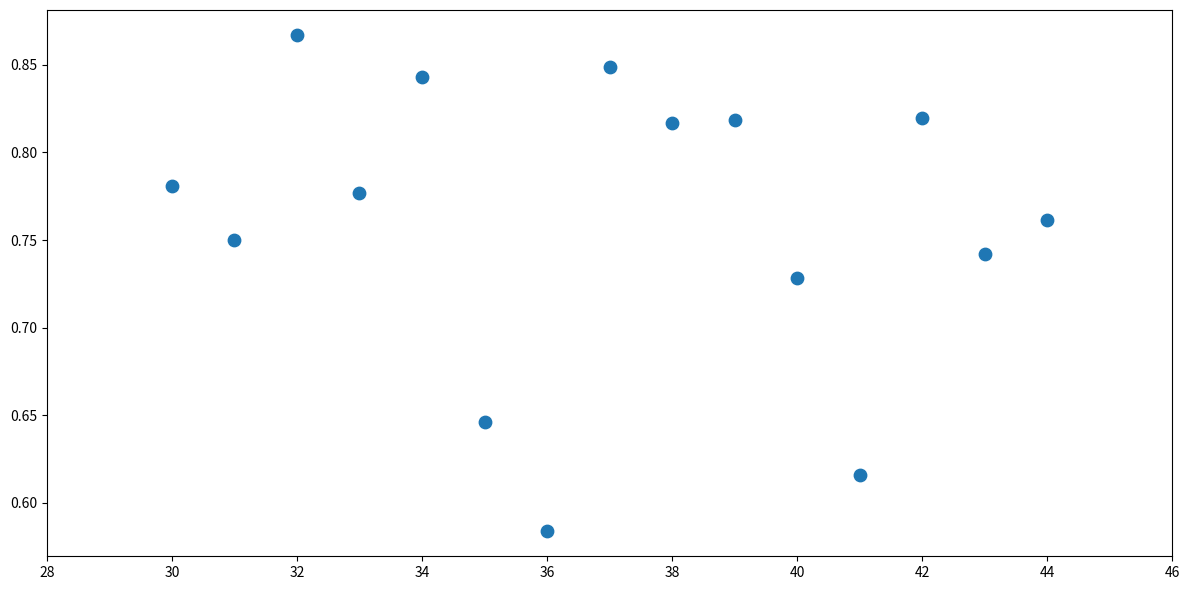

What is the range of Y values (max minus min)?

0.3